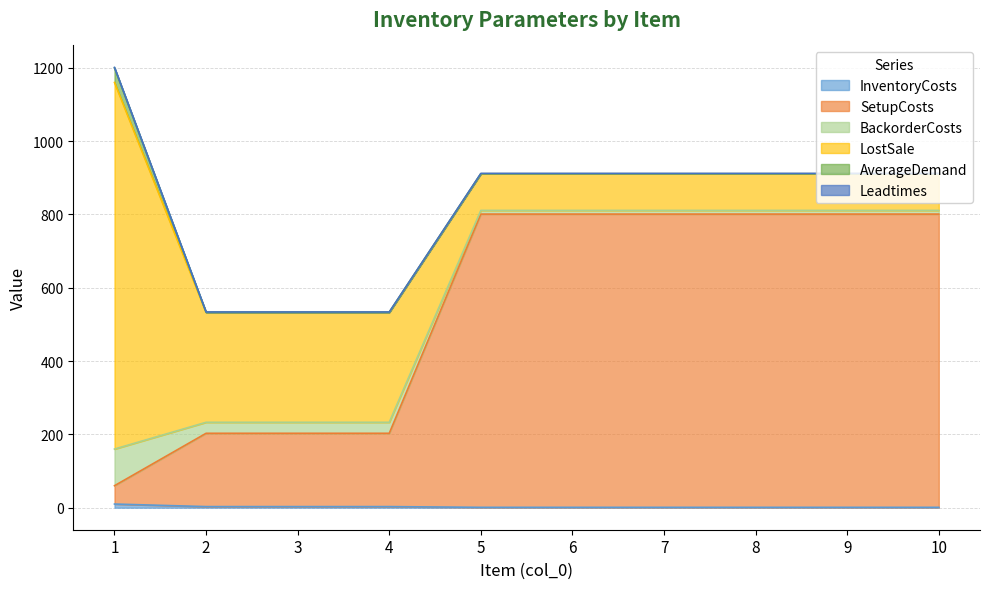

What is the sum of the BackorderCosts values at 5 and 7?

20